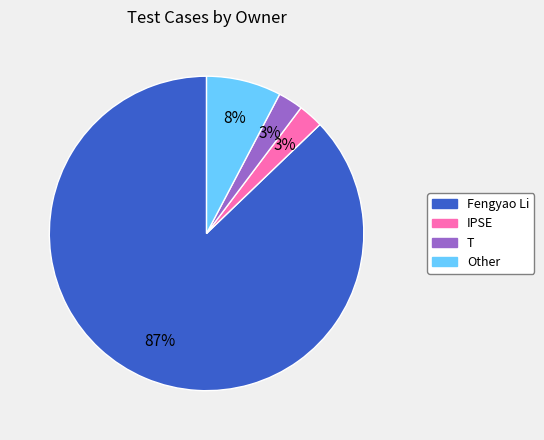

What is the largest slice in the pie chart?

Fengyao Li